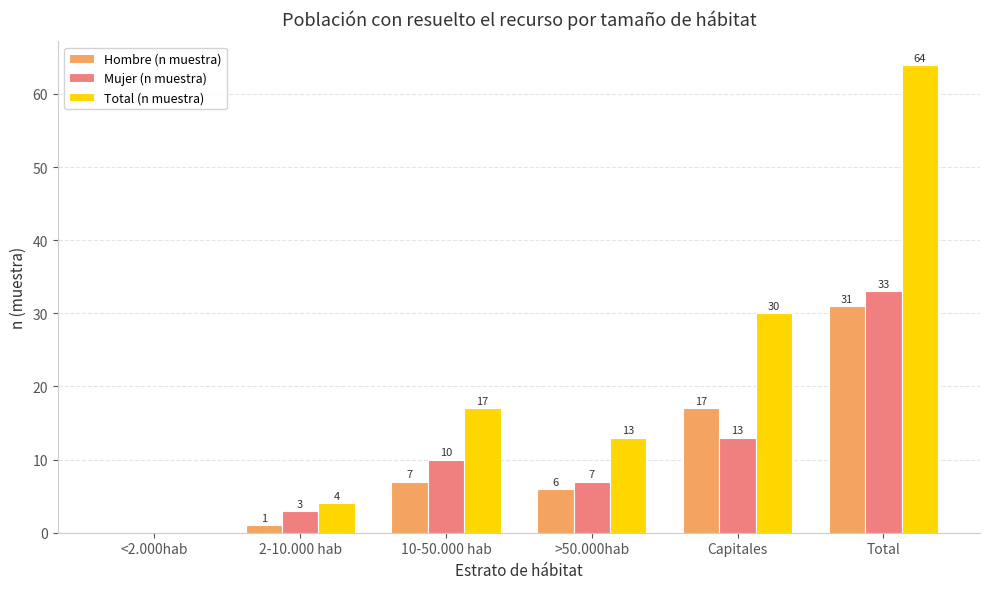

What is the maximum value shown in the chart?

64